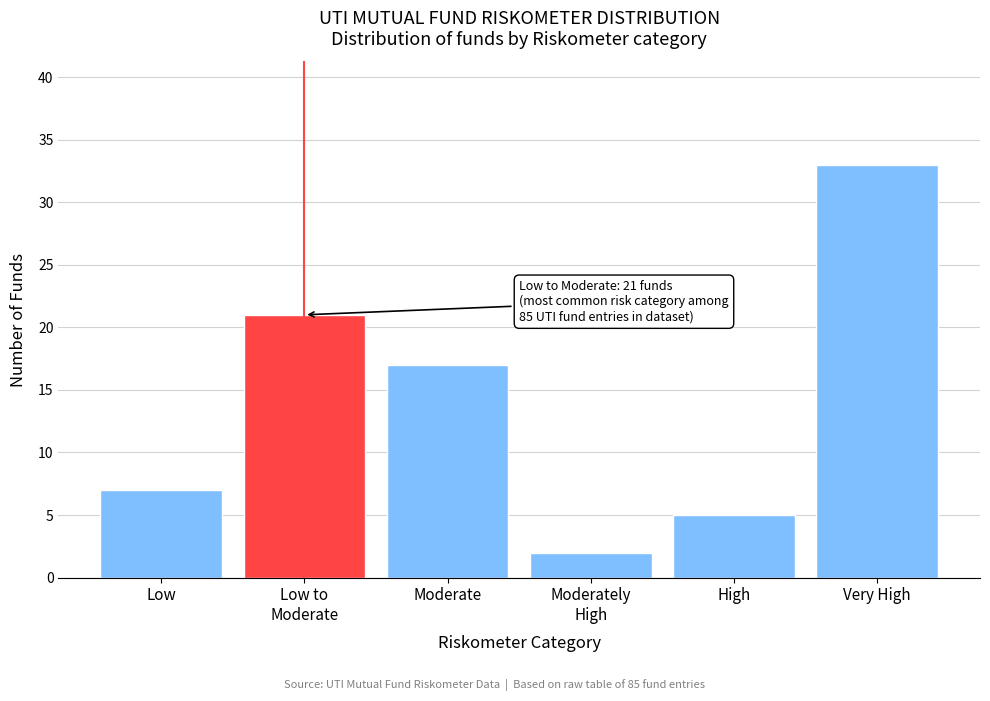

Reading right to left, list all the values displayed in this chart.

33	5	2	17	21	7